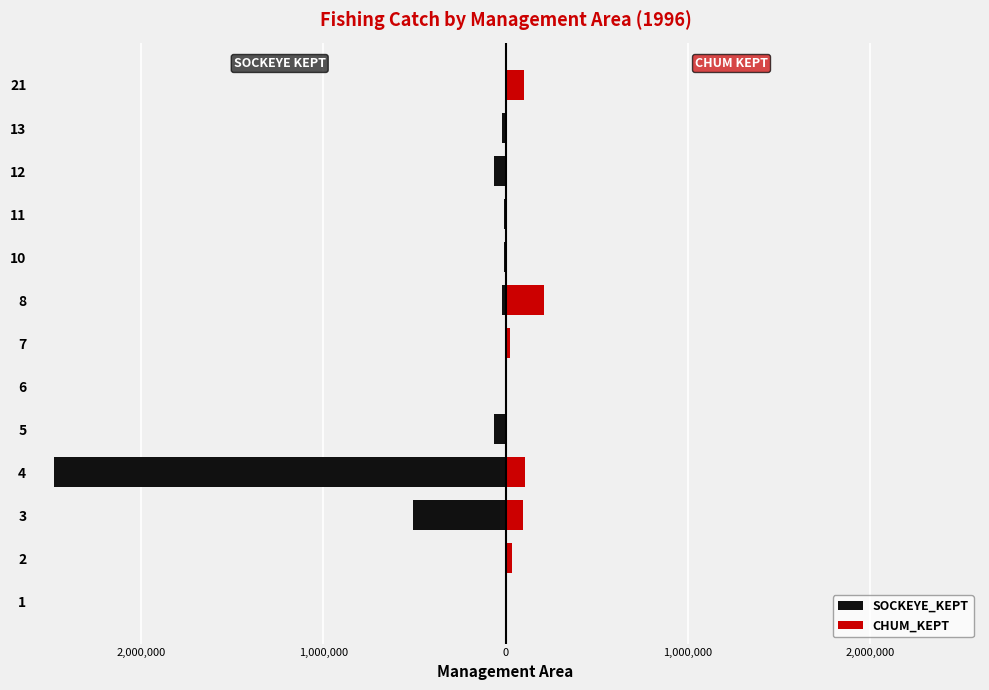

Read the CHUM_KEPT value at 2, to the nearest 100.

36000